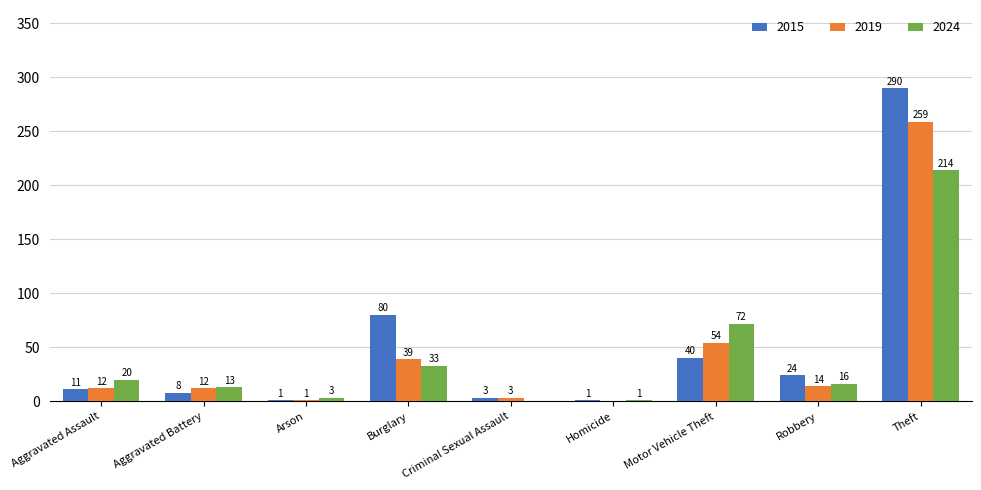

True or false: 2015 has a value of 24 at Robbery.

True